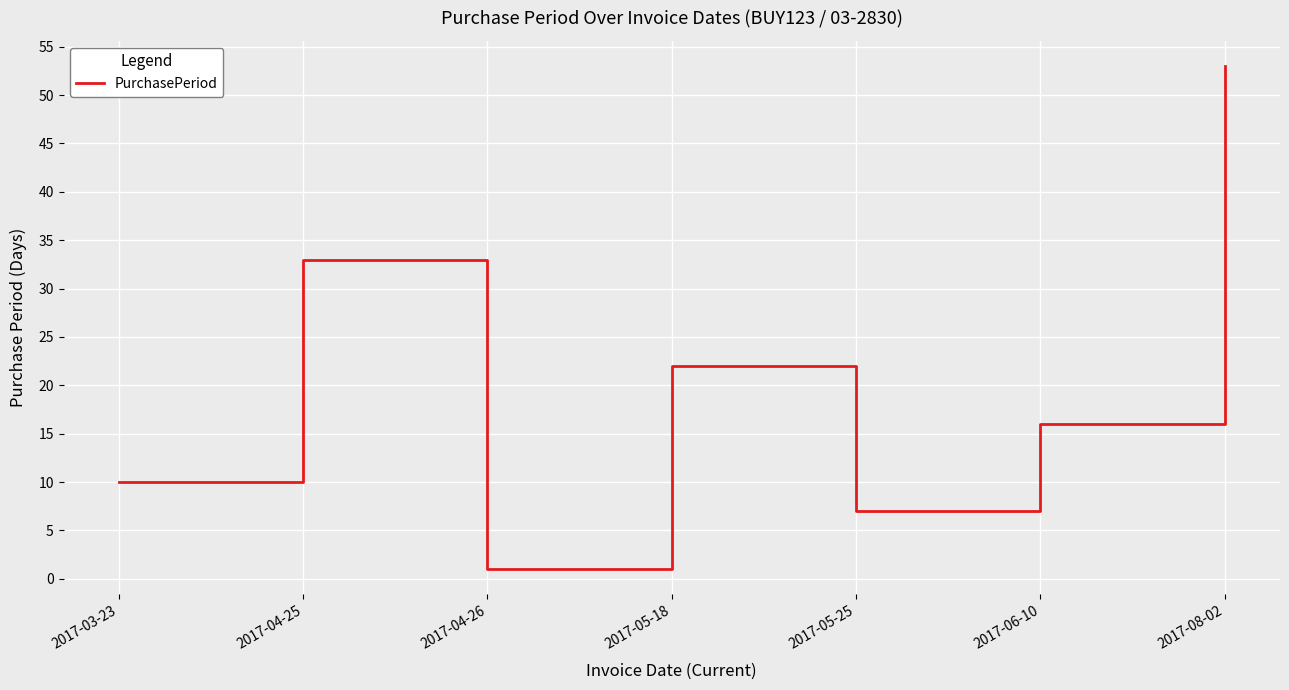

What is the minimum value shown in the chart?

1